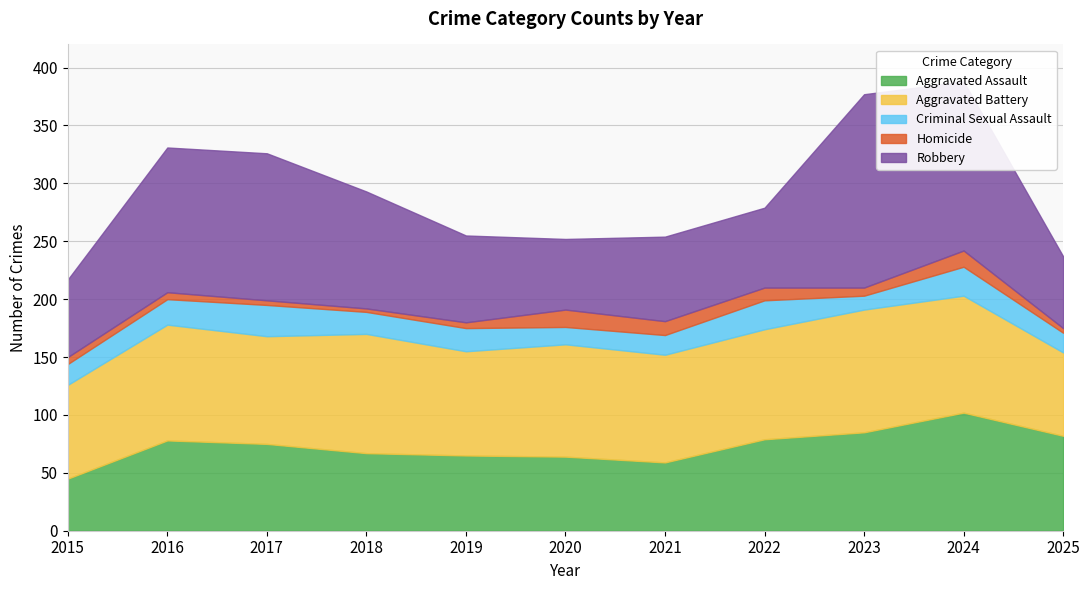

True or false: Homicide and Robbery intersect in this chart.

False